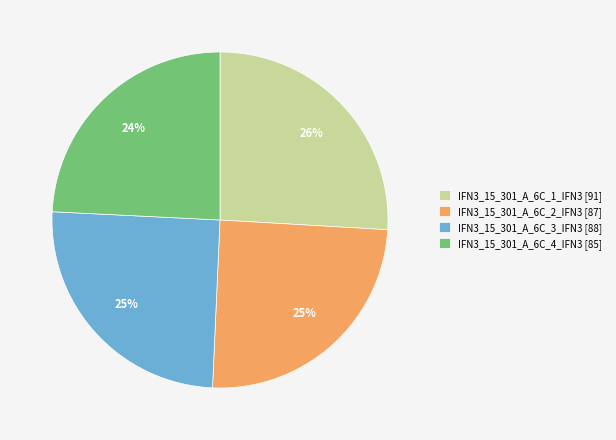

Does IFN3_15_301_A_6C_3_IFN3 represent more than half of the total?

No